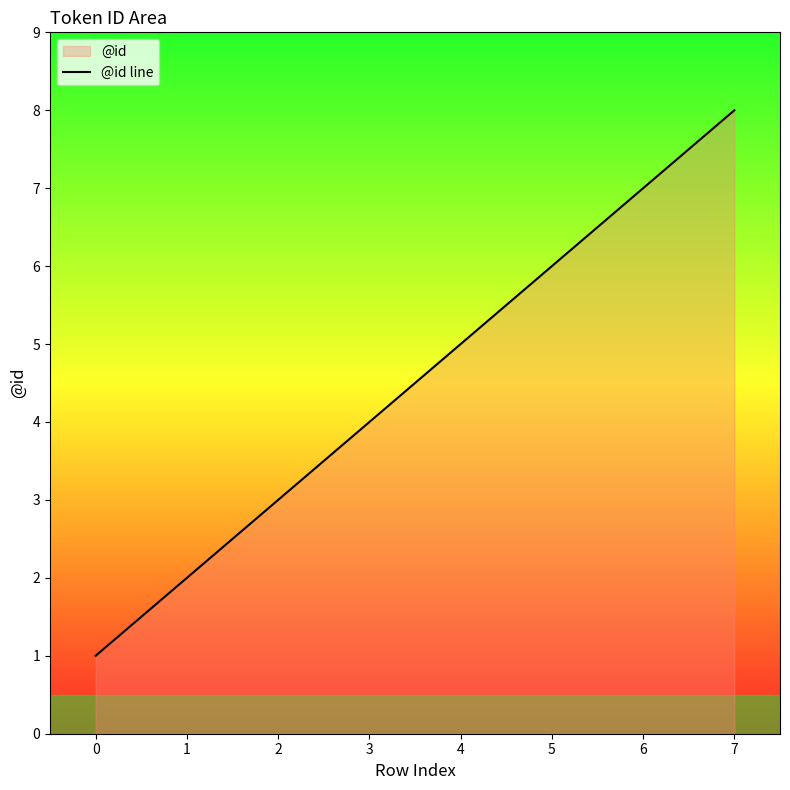

Reading left to right, transcribe all the data shown in this chart.

0=1	1=2	2=3	3=4	4=5	5=6	6=7	7=8